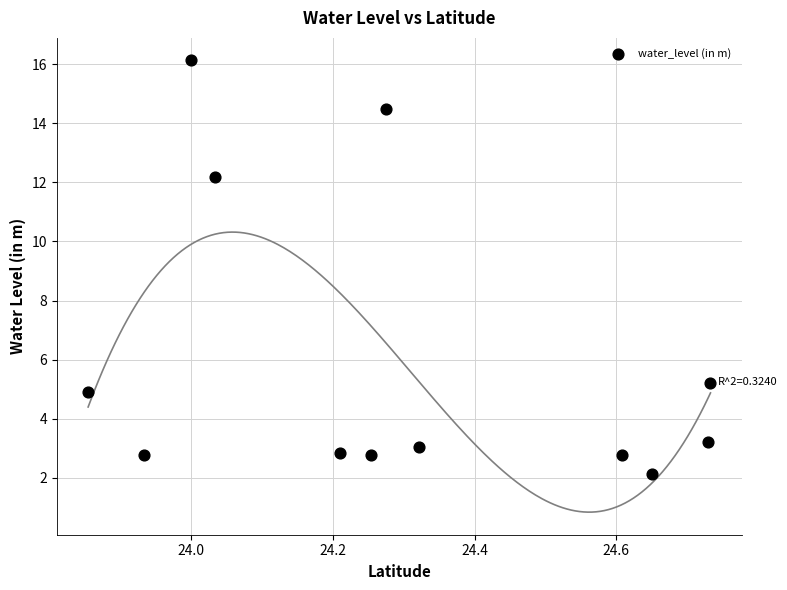

What Y value in the scatter plot is closest to 9?

12.2